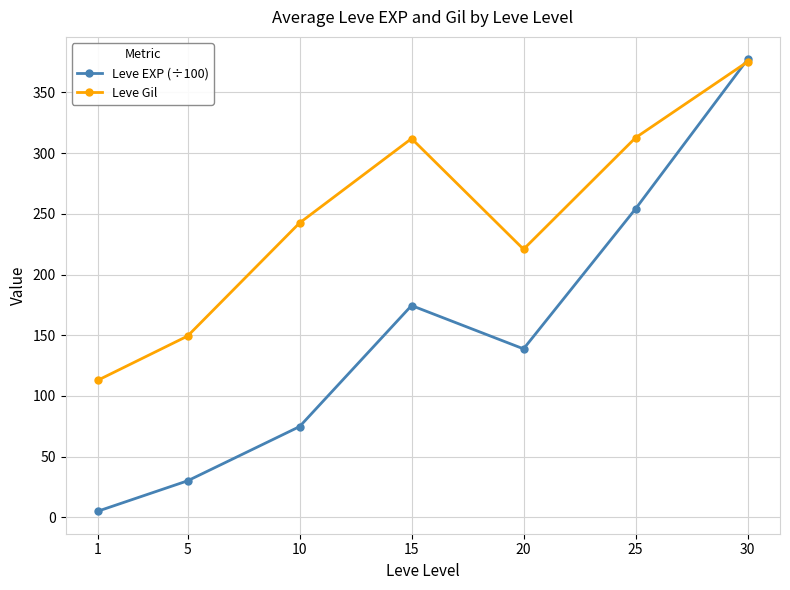

Which label corresponds to the largest value in the chart?

30